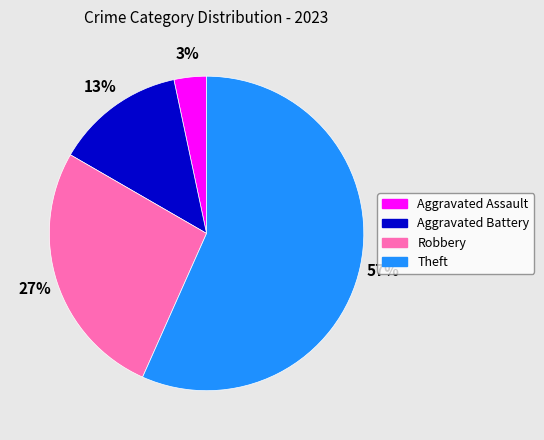

Is the sum of Robbery and Theft greater than half?

Yes